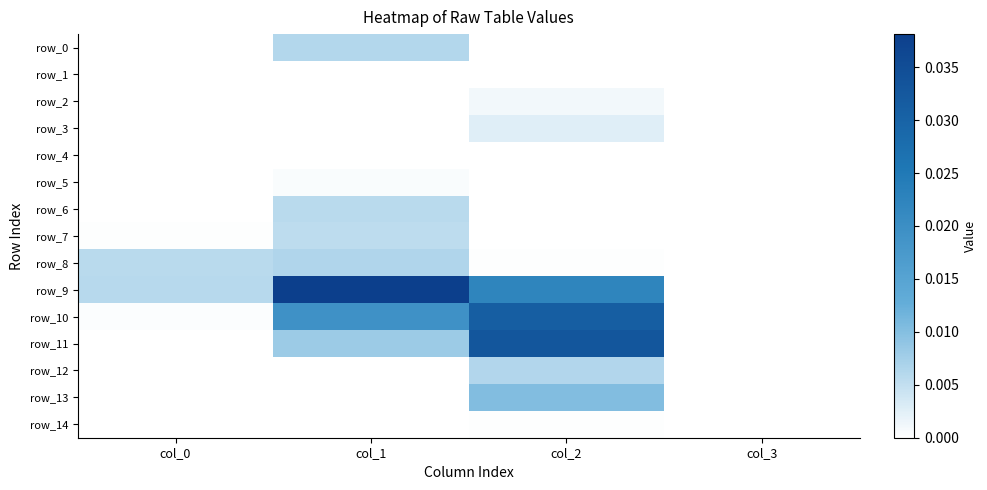

Rank the series at col_1 from highest to lowest value.

row_9, row_10, row_11, row_8, row_0, row_6, row_7, row_5, row_1, row_12, row_2, row_3, row_4, row_13, row_14